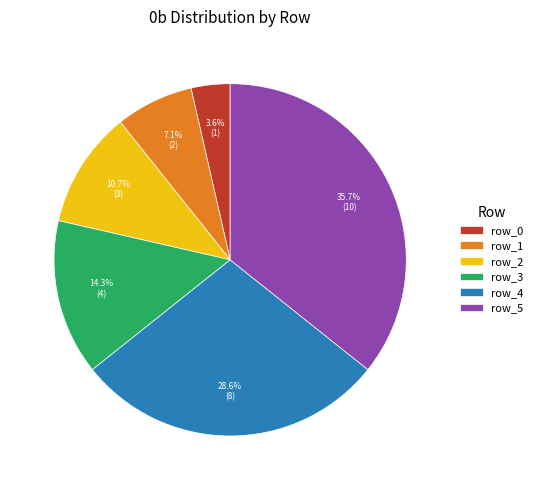

What is the ratio of the value at row_2 to the value at row_4?

0.4